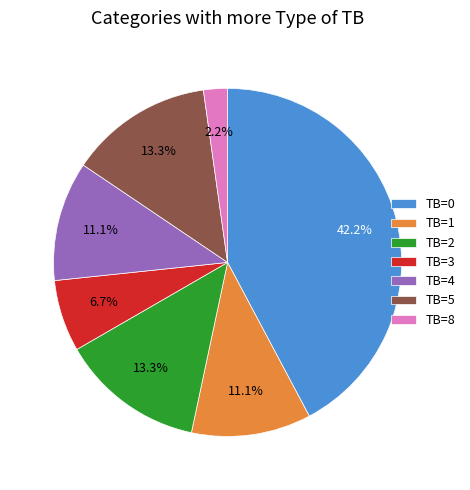

Which category has the biggest portion of the pie?

TB=0